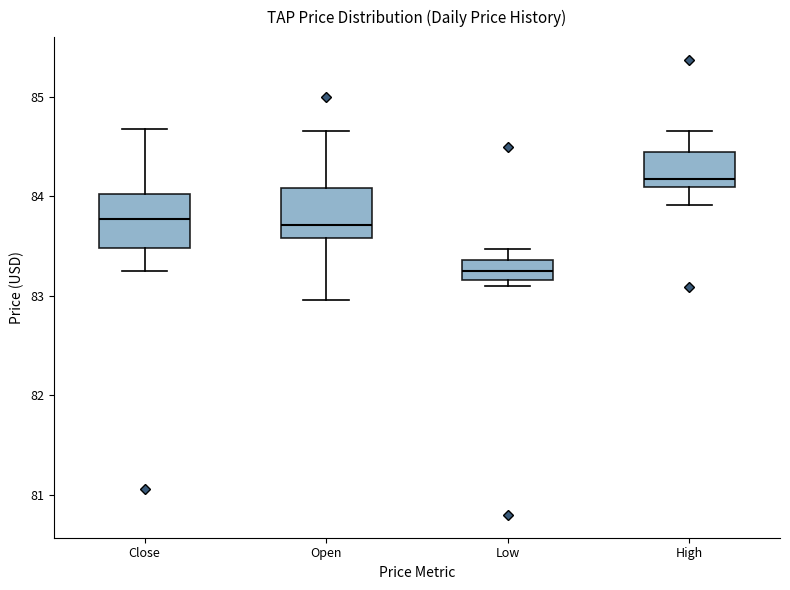

Reading left to right, transcribe this box plot: for each box, give where its median line is, the range the box spans, and where its two whiskers end, as read against the y-axis. The values are not printed on the chart, so give them approximately, as read against the axis.

Close: median 83.8, box 83.5 to 84.0, whiskers 83.3 to 84.7
Open: median 83.7, box 83.6 to 84.1, whiskers 83.0 to 84.7
Low: median 83.3, box 83.2 to 83.4, whiskers 83.1 to 83.5
High: median 84.2, box 84.1 to 84.4, whiskers 83.9 to 84.7